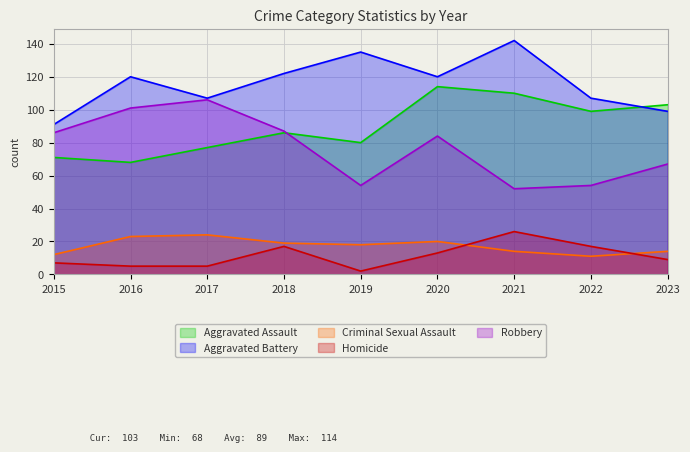

What is the sum of the Homicide values at 2016 and 2020?

18